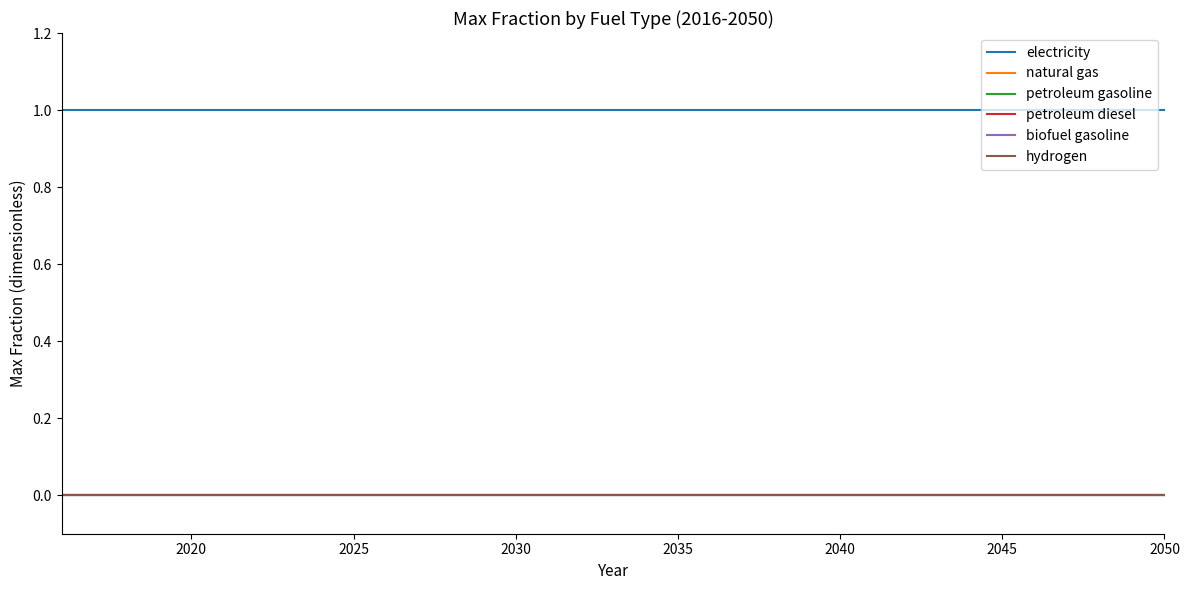

True or false: petroleum gasoline has more than 1 interior local peaks.

False